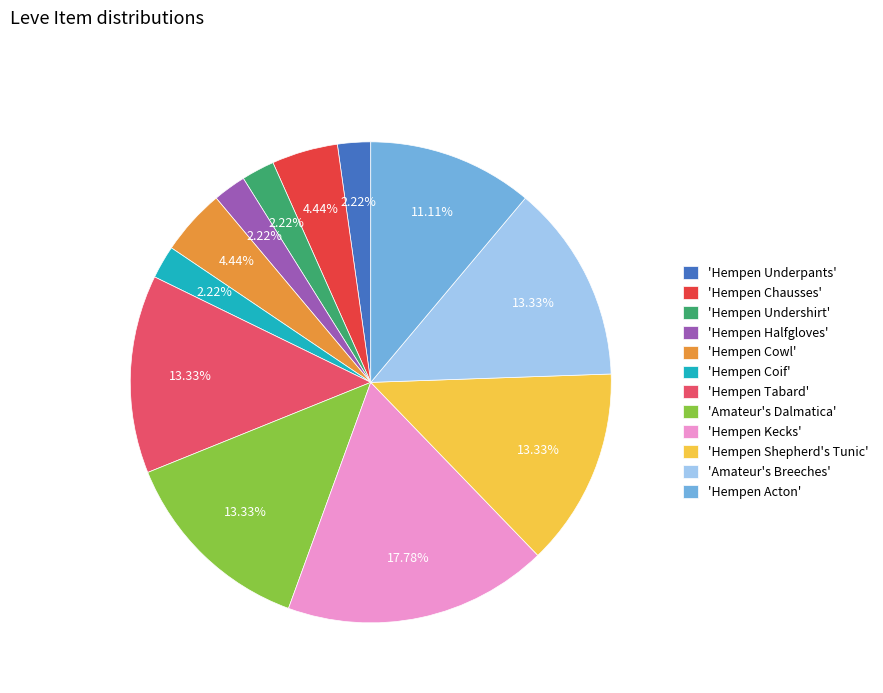

Is the sum of 'Hempen Chausses' and 'Hempen Acton' greater than half?

No